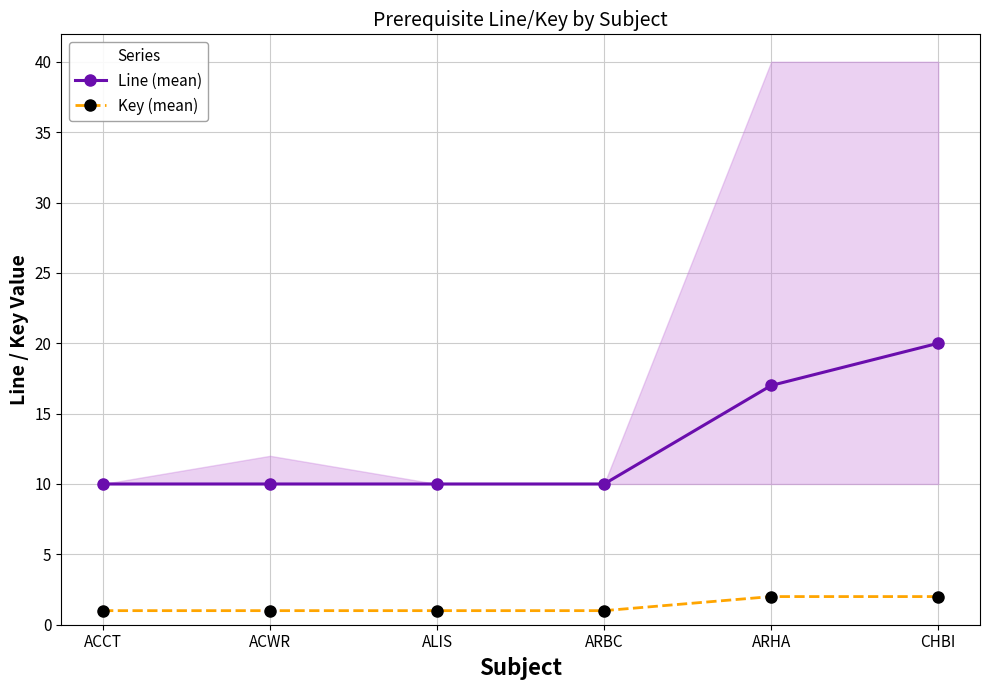

Reading right to left, list all the values displayed in this chart.

Line (mean): 20	17	10	10	10	10
Key (mean): 2	2	1	1	1	1